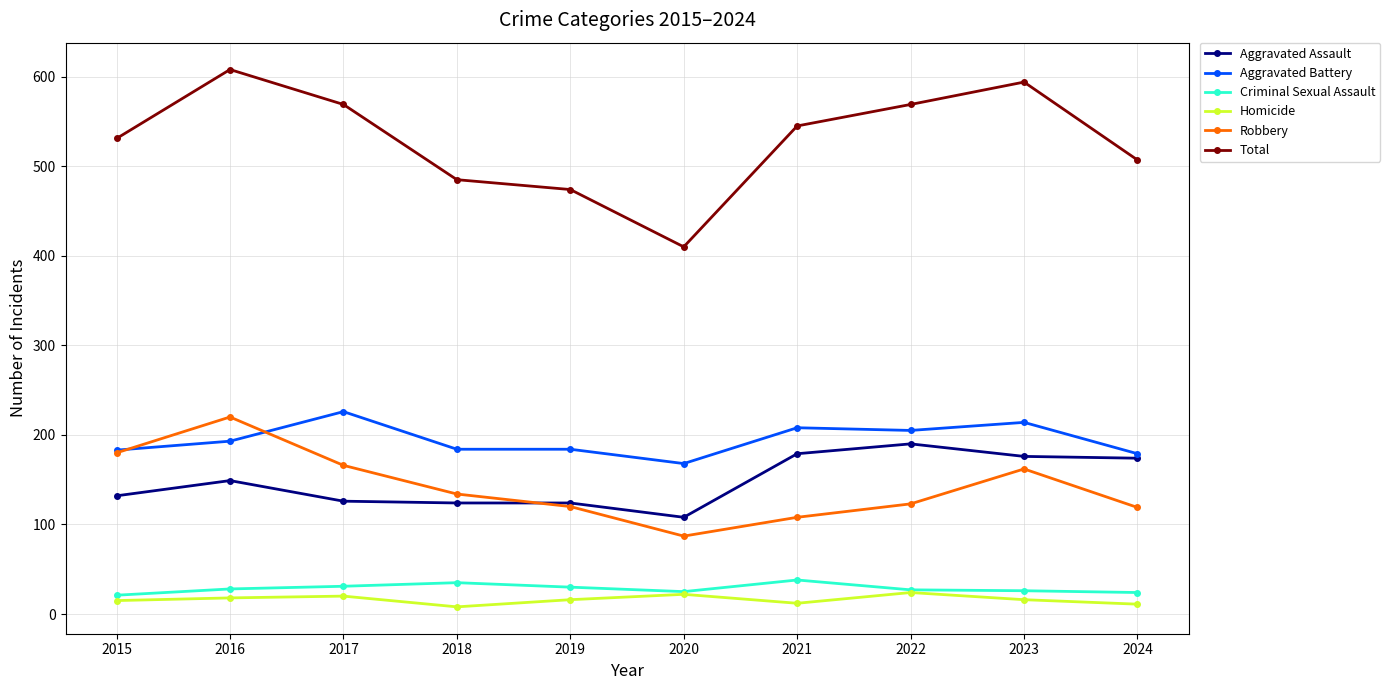

Which series has the widest spread of values?

Total